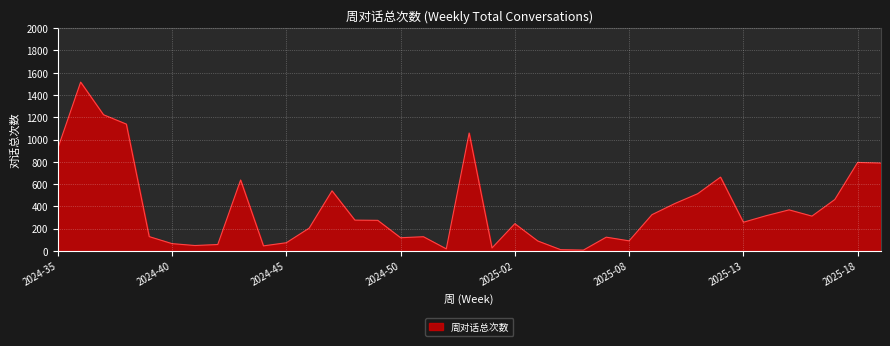

What is the difference between the maximum and minimum values?

1508